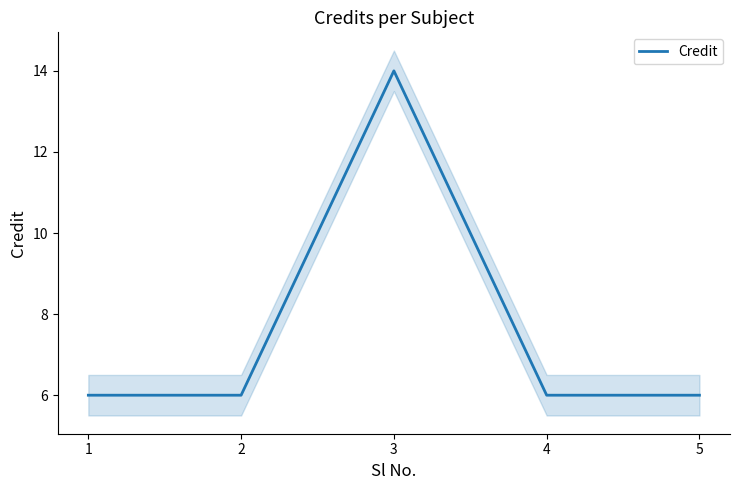

What is the sum of all values?

38